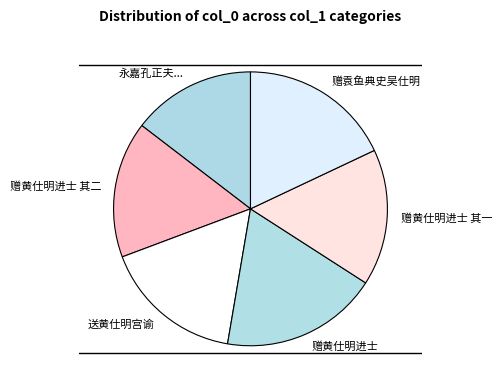

How many slices are in this pie chart?

6